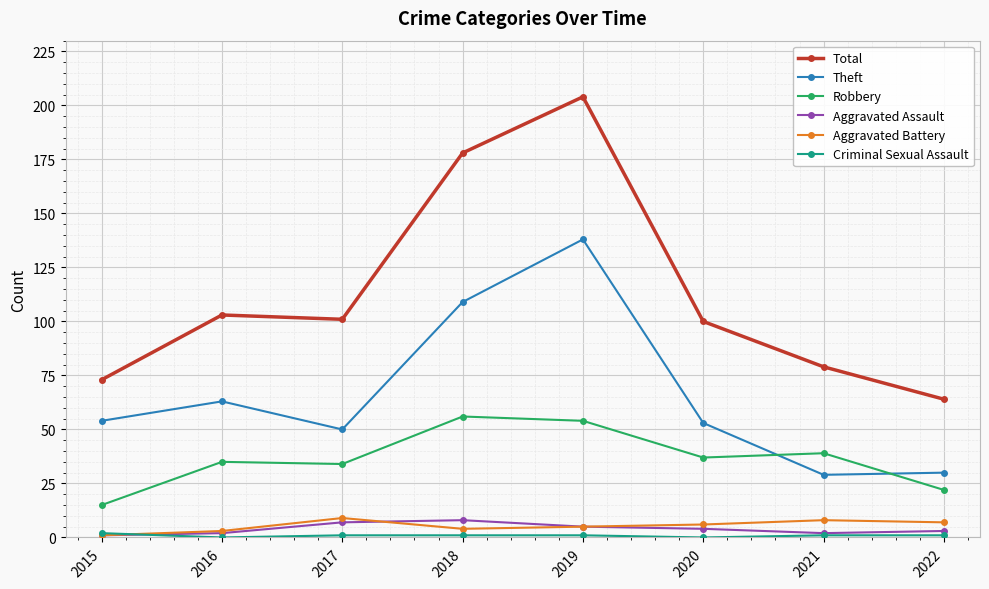

In Theft, how many points are higher than both neighbors (excluding endpoints)?

2